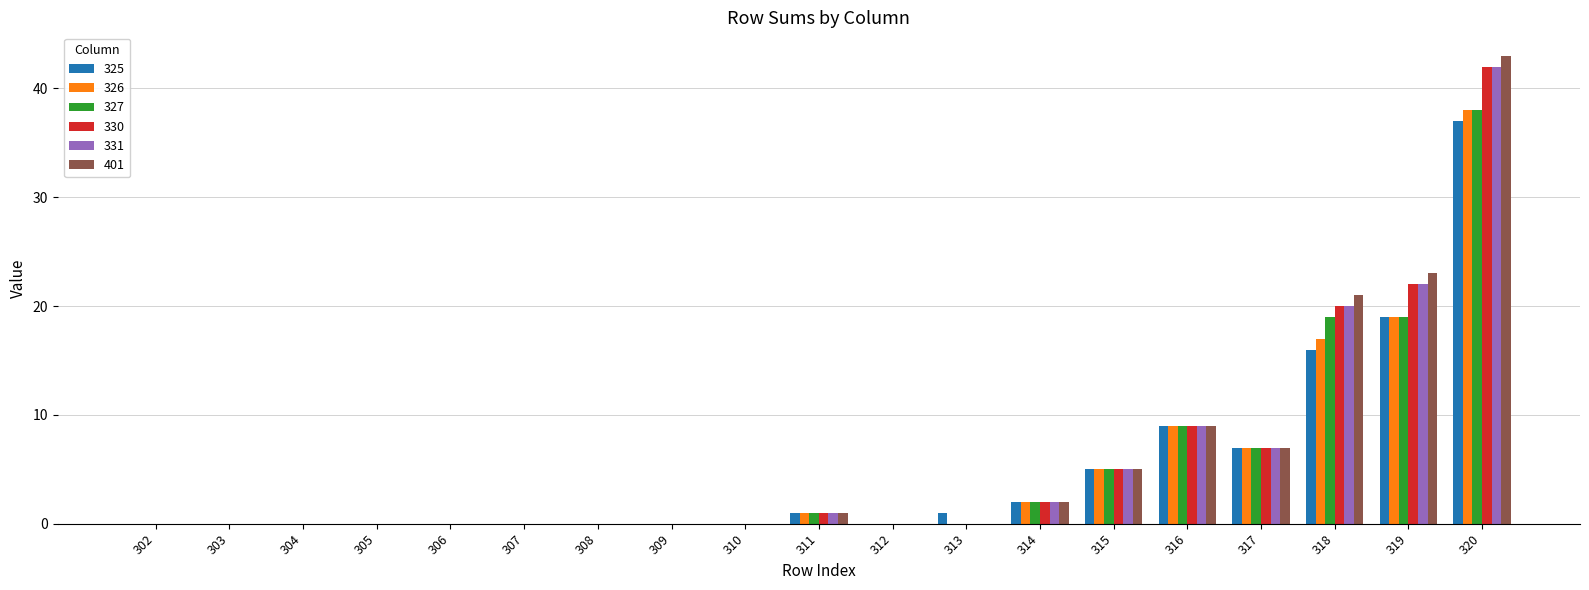

Is it true that 327 equals 0 at 310?

True